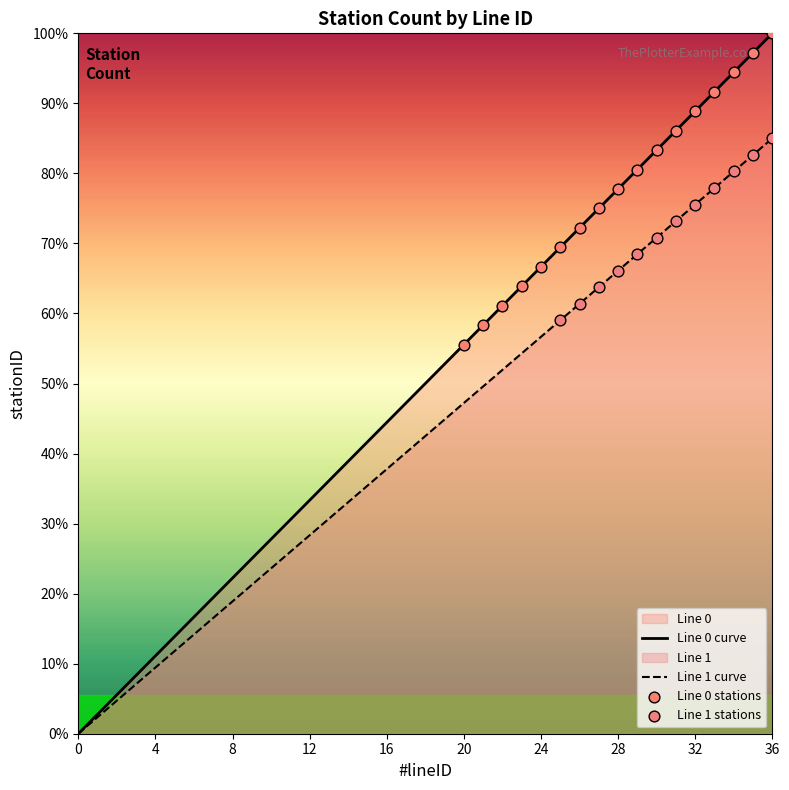

Is the value of Line 1 at 7 greater than the value of Line 0 at 36?

No